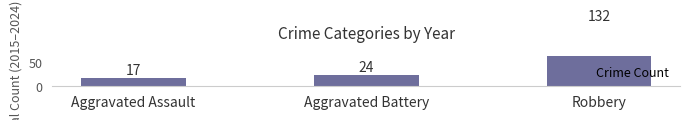

Approximately how many times larger is the value at Aggravated Assault compared to Robbery?

0.1